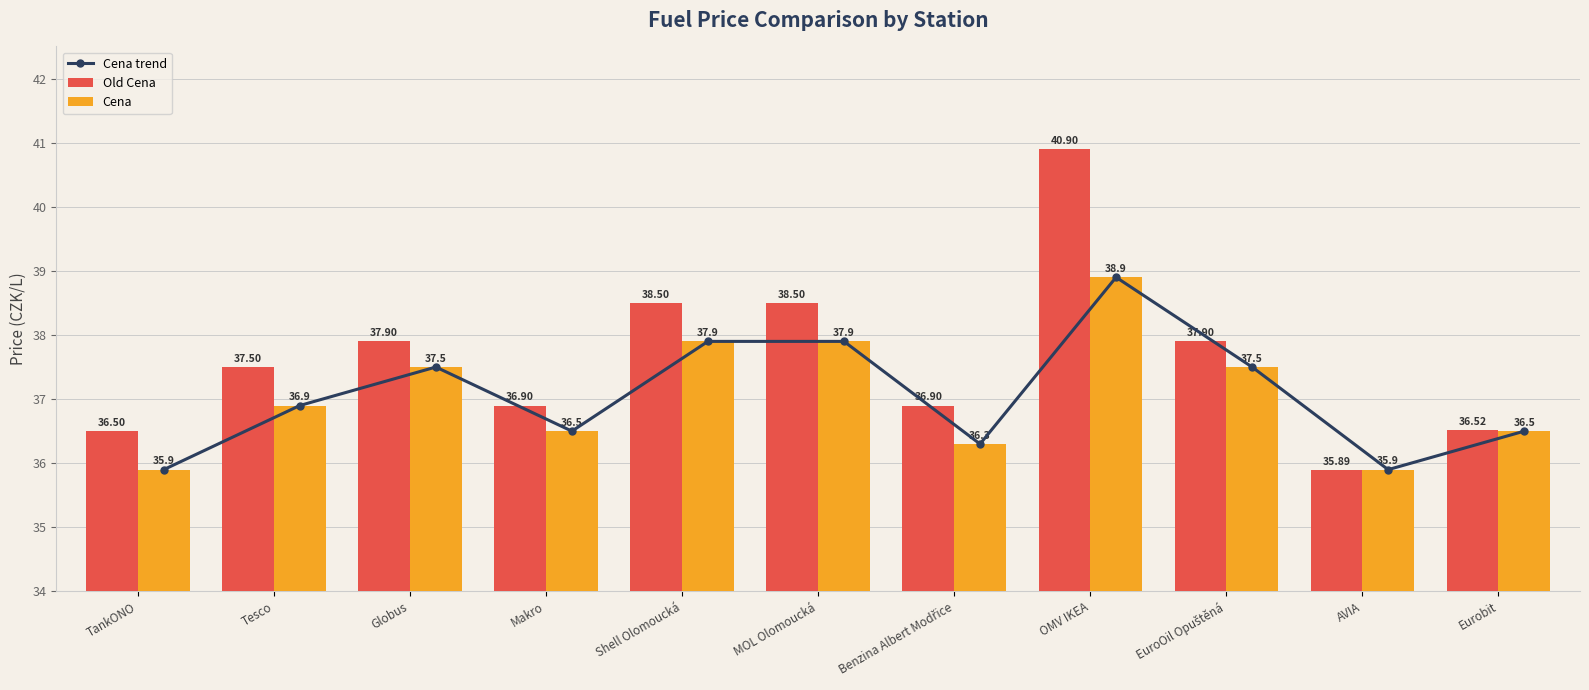

The Cena series shows 37.5 at Globus. True or false?

True